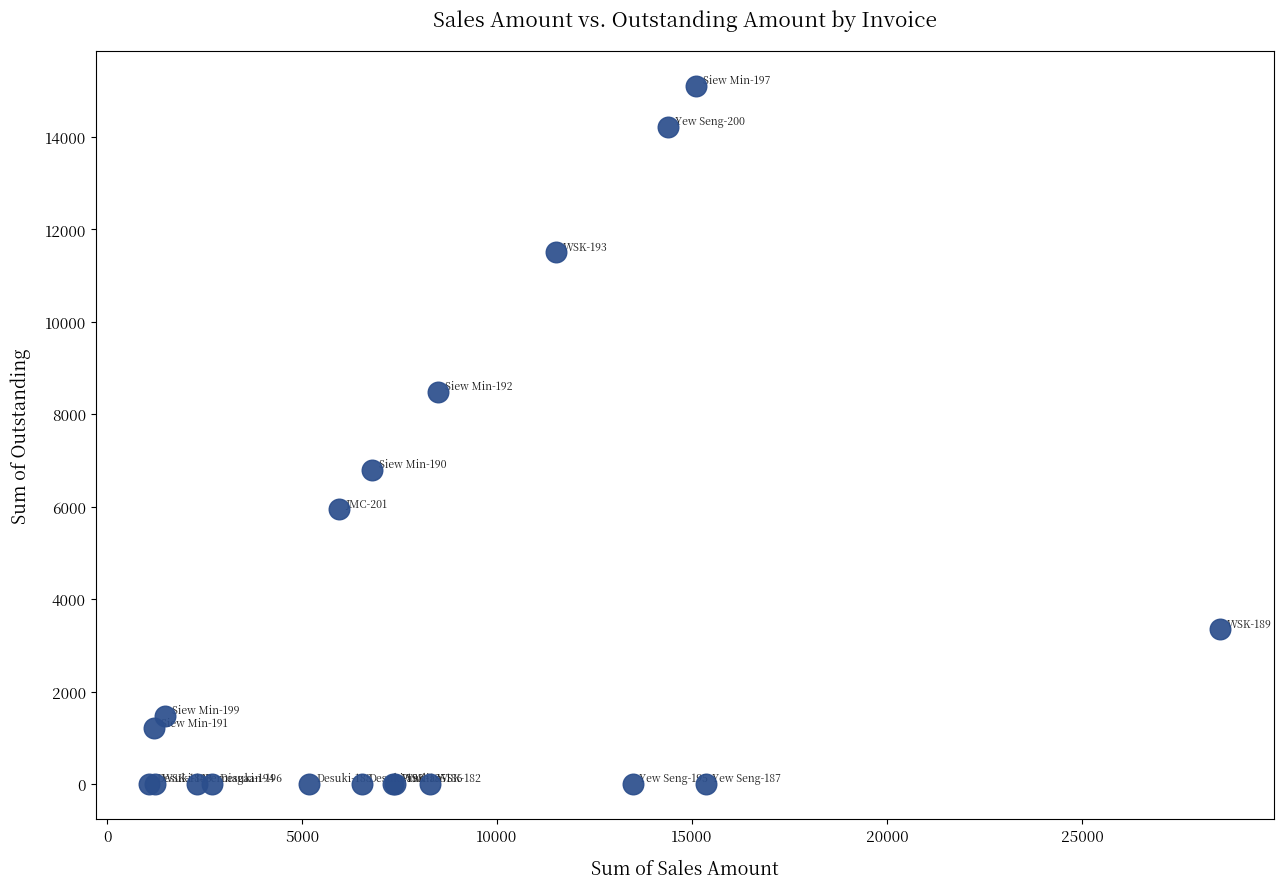

What Y value in the scatter plot is closest to 7554?

6803.0